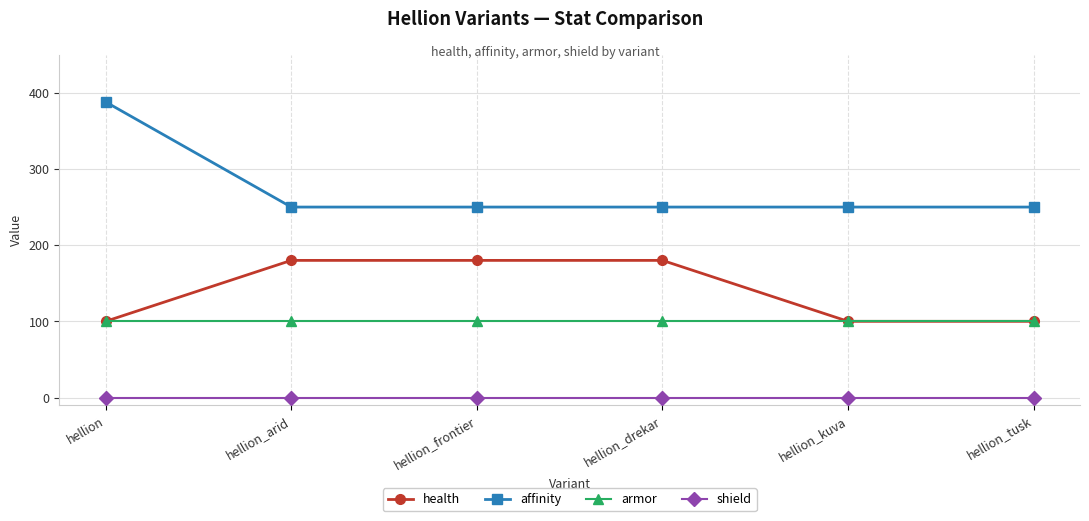

Is the value of affinity at hellion_kuva greater than the value of armor at hellion?

Yes